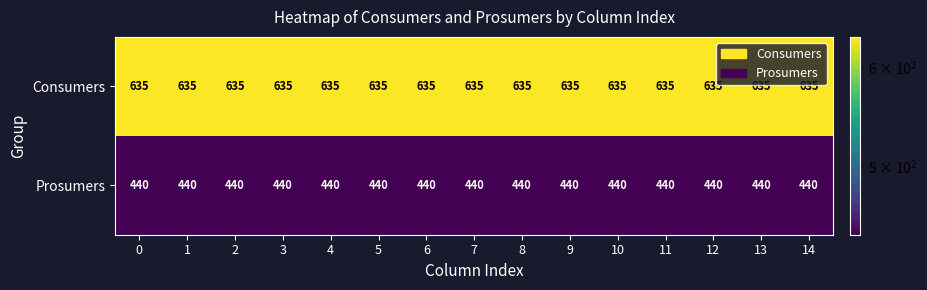

Rank the series by their maximum value, from highest to lowest.

Consumers, Prosumers